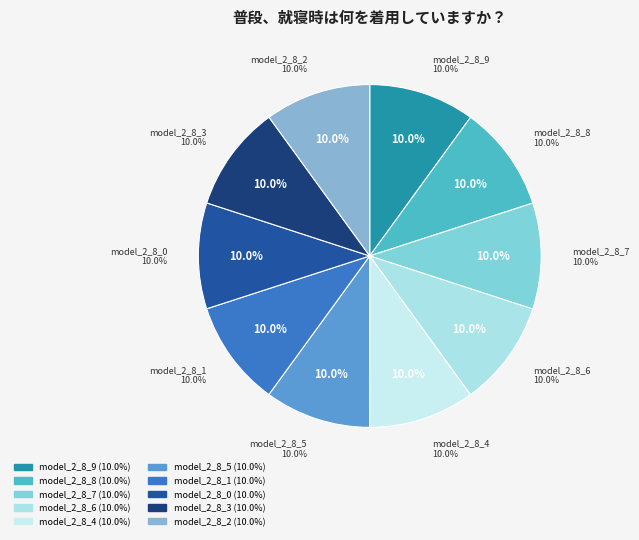

To the nearest percent, what is the combined percentage of model_2_8_5 and model_2_8_2?

20%